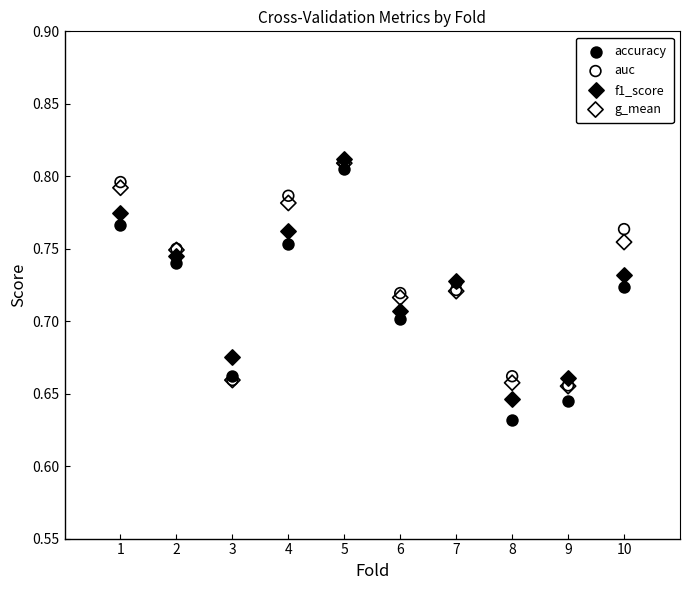

Which series has the largest Y range (max minus min)?

accuracy